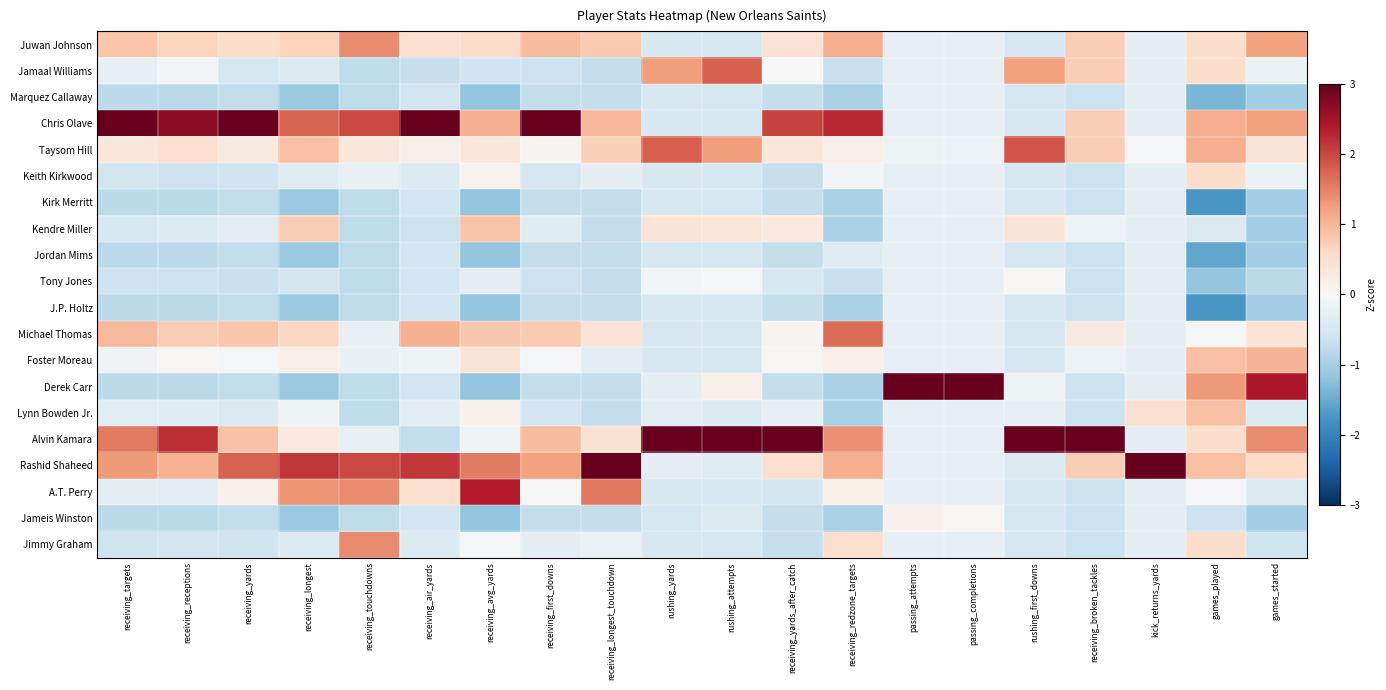

Reading left to right, list all the values displayed in this chart.

Juwan Johnson: receiving_targets=0.8	receiving_receptions=0.7	receiving_yards=0.5	receiving_longest=0.7	receiving_touchdowns=1.4	receiving_air_yards=0.5	receiving_avg_yards=0.5	receiving_first_downs=0.9	receiving_longest_touchdown=0.8	rushing_yards=-0.5	rushing_attempts=-0.5	receiving_yards_after_catch=0.4	receiving_redzone_targets=1.1	passing_attempts=-0.3	passing_completions=-0.2	rushing_first_downs=-0.5	receiving_broken_tackles=0.7	kick_returns_yards=-0.3	games_played=0.5	games_started=1.2
Jamaal Williams: receiving_targets=-0.2	receiving_receptions=-0.1	receiving_yards=-0.5	receiving_longest=-0.4	receiving_touchdowns=-0.8	receiving_air_yards=-0.7	receiving_avg_yards=-0.6	receiving_first_downs=-0.6	receiving_longest_touchdown=-0.7	rushing_yards=1.2	rushing_attempts=1.8	receiving_yards_after_catch=-0.0	receiving_redzone_targets=-0.7	passing_attempts=-0.3	passing_completions=-0.2	rushing_first_downs=1.2	receiving_broken_tackles=0.7	kick_returns_yards=-0.3	games_played=0.5	games_started=-0.2
Marquez Callaway: receiving_targets=-0.8	receiving_receptions=-0.8	receiving_yards=-0.7	receiving_longest=-1.1	receiving_touchdowns=-0.8	receiving_air_yards=-0.6	receiving_avg_yards=-1.2	receiving_first_downs=-0.7	receiving_longest_touchdown=-0.7	rushing_yards=-0.5	rushing_attempts=-0.5	receiving_yards_after_catch=-0.7	receiving_redzone_targets=-1.0	passing_attempts=-0.3	passing_completions=-0.2	rushing_first_downs=-0.5	receiving_broken_tackles=-0.6	kick_returns_yards=-0.3	games_played=-1.4	games_started=-1.0
Chris Olave: receiving_targets=3.0	receiving_receptions=2.7	receiving_yards=3.0	receiving_longest=1.7	receiving_touchdowns=2.0	receiving_air_yards=3.0	receiving_avg_yards=1.1	receiving_first_downs=3.0	receiving_longest_touchdown=1.0	rushing_yards=-0.5	rushing_attempts=-0.5	receiving_yards_after_catch=2.0	receiving_redzone_targets=2.3	passing_attempts=-0.3	passing_completions=-0.2	rushing_first_downs=-0.5	receiving_broken_tackles=0.7	kick_returns_yards=-0.3	games_played=1.1	games_started=1.2
Taysom Hill: receiving_targets=0.3	receiving_receptions=0.5	receiving_yards=0.3	receiving_longest=0.9	receiving_touchdowns=0.3	receiving_air_yards=0.2	receiving_avg_yards=0.3	receiving_first_downs=0.1	receiving_longest_touchdown=0.7	rushing_yards=1.8	rushing_attempts=1.2	receiving_yards_after_catch=0.3	receiving_redzone_targets=0.2	passing_attempts=-0.2	passing_completions=-0.2	rushing_first_downs=1.9	receiving_broken_tackles=0.7	kick_returns_yards=-0.1	games_played=1.1	games_started=0.4
Keith Kirkwood: receiving_targets=-0.5	receiving_receptions=-0.6	receiving_yards=-0.6	receiving_longest=-0.4	receiving_touchdowns=-0.2	receiving_air_yards=-0.4	receiving_avg_yards=0.1	receiving_first_downs=-0.5	receiving_longest_touchdown=-0.3	rushing_yards=-0.5	rushing_attempts=-0.5	receiving_yards_after_catch=-0.7	receiving_redzone_targets=-0.1	passing_attempts=-0.3	passing_completions=-0.2	rushing_first_downs=-0.5	receiving_broken_tackles=-0.6	kick_returns_yards=-0.3	games_played=0.5	games_started=-0.2
Kirk Merritt: receiving_targets=-0.8	receiving_receptions=-0.8	receiving_yards=-0.7	receiving_longest=-1.1	receiving_touchdowns=-0.8	receiving_air_yards=-0.6	receiving_avg_yards=-1.2	receiving_first_downs=-0.7	receiving_longest_touchdown=-0.7	rushing_yards=-0.5	rushing_attempts=-0.5	receiving_yards_after_catch=-0.7	receiving_redzone_targets=-1.0	passing_attempts=-0.3	passing_completions=-0.2	rushing_first_downs=-0.5	receiving_broken_tackles=-0.6	kick_returns_yards=-0.3	games_played=-1.7	games_started=-1.0
Kendre Miller: receiving_targets=-0.5	receiving_receptions=-0.4	receiving_yards=-0.3	receiving_longest=0.7	receiving_touchdowns=-0.8	receiving_air_yards=-0.6	receiving_avg_yards=0.8	receiving_first_downs=-0.4	receiving_longest_touchdown=-0.7	rushing_yards=0.4	rushing_attempts=0.4	receiving_yards_after_catch=0.3	receiving_redzone_targets=-1.0	passing_attempts=-0.3	passing_completions=-0.2	rushing_first_downs=0.4	receiving_broken_tackles=-0.2	kick_returns_yards=-0.3	games_played=-0.4	games_started=-1.0
Jordan Mims: receiving_targets=-0.8	receiving_receptions=-0.8	receiving_yards=-0.7	receiving_longest=-1.1	receiving_touchdowns=-0.8	receiving_air_yards=-0.6	receiving_avg_yards=-1.2	receiving_first_downs=-0.7	receiving_longest_touchdown=-0.7	rushing_yards=-0.5	rushing_attempts=-0.5	receiving_yards_after_catch=-0.7	receiving_redzone_targets=-0.4	passing_attempts=-0.3	passing_completions=-0.2	rushing_first_downs=-0.5	receiving_broken_tackles=-0.6	kick_returns_yards=-0.3	games_played=-1.6	games_started=-1.0
Tony Jones: receiving_targets=-0.6	receiving_receptions=-0.7	receiving_yards=-0.7	receiving_longest=-0.6	receiving_touchdowns=-0.8	receiving_air_yards=-0.6	receiving_avg_yards=-0.3	receiving_first_downs=-0.6	receiving_longest_touchdown=-0.7	rushing_yards=-0.1	rushing_attempts=-0.1	receiving_yards_after_catch=-0.5	receiving_redzone_targets=-0.7	passing_attempts=-0.3	passing_completions=-0.2	rushing_first_downs=0.0	receiving_broken_tackles=-0.6	kick_returns_yards=-0.3	games_played=-1.2	games_started=-0.8
J.P. Holtz: receiving_targets=-0.8	receiving_receptions=-0.8	receiving_yards=-0.7	receiving_longest=-1.1	receiving_touchdowns=-0.8	receiving_air_yards=-0.6	receiving_avg_yards=-1.2	receiving_first_downs=-0.7	receiving_longest_touchdown=-0.7	rushing_yards=-0.5	rushing_attempts=-0.5	receiving_yards_after_catch=-0.7	receiving_redzone_targets=-1.0	passing_attempts=-0.3	passing_completions=-0.2	rushing_first_downs=-0.5	receiving_broken_tackles=-0.6	kick_returns_yards=-0.3	games_played=-1.7	games_started=-1.0
Michael Thomas: receiving_targets=1.0	receiving_receptions=0.8	receiving_yards=0.8	receiving_longest=0.6	receiving_touchdowns=-0.2	receiving_air_yards=1.1	receiving_avg_yards=0.8	receiving_first_downs=0.8	receiving_longest_touchdown=0.4	rushing_yards=-0.5	rushing_attempts=-0.5	receiving_yards_after_catch=0.1	receiving_redzone_targets=1.7	passing_attempts=-0.3	passing_completions=-0.2	rushing_first_downs=-0.5	receiving_broken_tackles=0.3	kick_returns_yards=-0.3	games_played=-0.0	games_started=0.4
Foster Moreau: receiving_targets=-0.1	receiving_receptions=0.0	receiving_yards=-0.1	receiving_longest=0.2	receiving_touchdowns=-0.2	receiving_air_yards=-0.1	receiving_avg_yards=0.4	receiving_first_downs=-0.1	receiving_longest_touchdown=-0.3	rushing_yards=-0.5	rushing_attempts=-0.5	receiving_yards_after_catch=0.1	receiving_redzone_targets=0.2	passing_attempts=-0.3	passing_completions=-0.2	rushing_first_downs=-0.5	receiving_broken_tackles=-0.2	kick_returns_yards=-0.3	games_played=0.9	games_started=1.0
Derek Carr: receiving_targets=-0.8	receiving_receptions=-0.8	receiving_yards=-0.7	receiving_longest=-1.1	receiving_touchdowns=-0.8	receiving_air_yards=-0.6	receiving_avg_yards=-1.2	receiving_first_downs=-0.7	receiving_longest_touchdown=-0.7	rushing_yards=-0.3	rushing_attempts=0.2	receiving_yards_after_catch=-0.7	receiving_redzone_targets=-1.0	passing_attempts=3.0	passing_completions=3.0	rushing_first_downs=-0.1	receiving_broken_tackles=-0.6	kick_returns_yards=-0.3	games_played=1.3	games_started=2.4
Lynn Bowden Jr.: receiving_targets=-0.3	receiving_receptions=-0.4	receiving_yards=-0.4	receiving_longest=-0.2	receiving_touchdowns=-0.8	receiving_air_yards=-0.3	receiving_avg_yards=0.1	receiving_first_downs=-0.6	receiving_longest_touchdown=-0.7	rushing_yards=-0.3	rushing_attempts=-0.4	receiving_yards_after_catch=-0.3	receiving_redzone_targets=-1.0	passing_attempts=-0.3	passing_completions=-0.2	rushing_first_downs=-0.2	receiving_broken_tackles=-0.6	kick_returns_yards=0.5	games_played=0.9	games_started=-0.4
Alvin Kamara: receiving_targets=1.6	receiving_receptions=2.2	receiving_yards=0.9	receiving_longest=0.3	receiving_touchdowns=-0.2	receiving_air_yards=-0.7	receiving_avg_yards=-0.1	receiving_first_downs=0.9	receiving_longest_touchdown=0.5	rushing_yards=3.0	rushing_attempts=3.0	receiving_yards_after_catch=3.0	receiving_redzone_targets=1.4	passing_attempts=-0.3	passing_completions=-0.2	rushing_first_downs=3.0	receiving_broken_tackles=3.0	kick_returns_yards=-0.3	games_played=0.5	games_started=1.4
Rashid Shaheed: receiving_targets=1.3	receiving_receptions=1.0	receiving_yards=1.8	receiving_longest=2.1	receiving_touchdowns=2.0	receiving_air_yards=2.1	receiving_avg_yards=1.5	receiving_first_downs=1.2	receiving_longest_touchdown=3.0	rushing_yards=-0.3	rushing_attempts=-0.4	receiving_yards_after_catch=0.5	receiving_redzone_targets=1.1	passing_attempts=-0.3	passing_completions=-0.2	rushing_first_downs=-0.4	receiving_broken_tackles=0.7	kick_returns_yards=3.0	games_played=0.9	games_started=0.6
A.T. Perry: receiving_targets=-0.3	receiving_receptions=-0.3	receiving_yards=0.1	receiving_longest=1.4	receiving_touchdowns=1.4	receiving_air_yards=0.5	receiving_avg_yards=2.4	receiving_first_downs=0.0	receiving_longest_touchdown=1.6	rushing_yards=-0.5	rushing_attempts=-0.5	receiving_yards_after_catch=-0.5	receiving_redzone_targets=0.2	passing_attempts=-0.3	passing_completions=-0.2	rushing_first_downs=-0.5	receiving_broken_tackles=-0.6	kick_returns_yards=-0.3	games_played=-0.0	games_started=-0.4
Jameis Winston: receiving_targets=-0.8	receiving_receptions=-0.8	receiving_yards=-0.7	receiving_longest=-1.1	receiving_touchdowns=-0.8	receiving_air_yards=-0.6	receiving_avg_yards=-1.2	receiving_first_downs=-0.7	receiving_longest_touchdown=-0.7	rushing_yards=-0.5	rushing_attempts=-0.4	receiving_yards_after_catch=-0.7	receiving_redzone_targets=-1.0	passing_attempts=0.1	passing_completions=0.1	rushing_first_downs=-0.5	receiving_broken_tackles=-0.6	kick_returns_yards=-0.3	games_played=-0.6	games_started=-1.0
Jimmy Graham: receiving_targets=-0.6	receiving_receptions=-0.6	receiving_yards=-0.6	receiving_longest=-0.4	receiving_touchdowns=1.4	receiving_air_yards=-0.4	receiving_avg_yards=-0.1	receiving_first_downs=-0.3	receiving_longest_touchdown=-0.2	rushing_yards=-0.5	rushing_attempts=-0.5	receiving_yards_after_catch=-0.7	receiving_redzone_targets=0.5	passing_attempts=-0.3	passing_completions=-0.2	rushing_first_downs=-0.5	receiving_broken_tackles=-0.6	kick_returns_yards=-0.3	games_played=0.5	games_started=-0.6